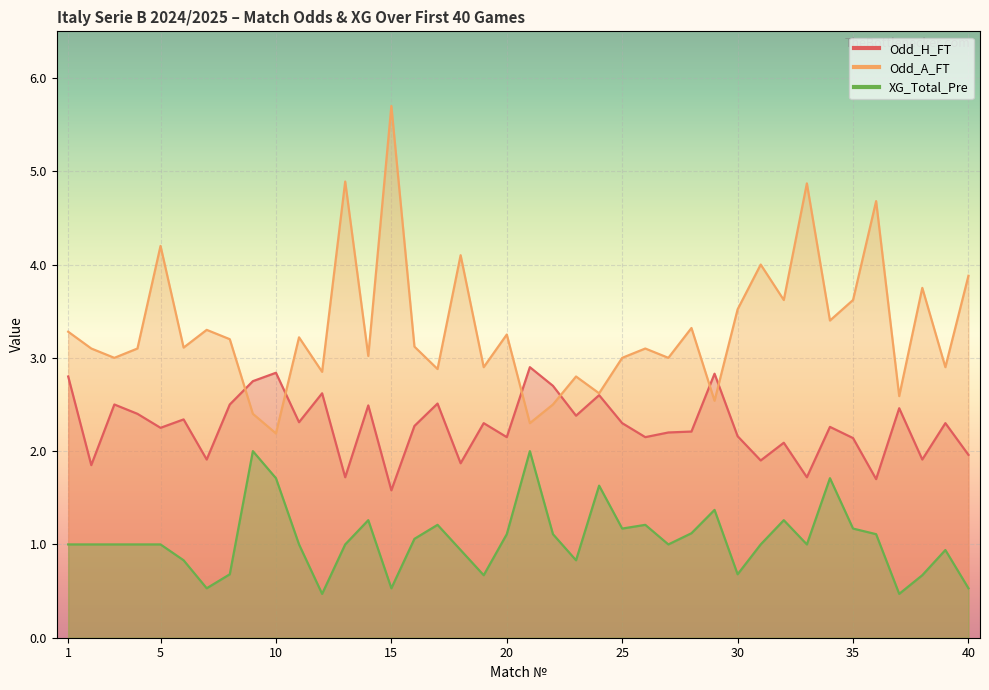

The Odd_A_FT series shows 7.1 at 36. True or false?

False